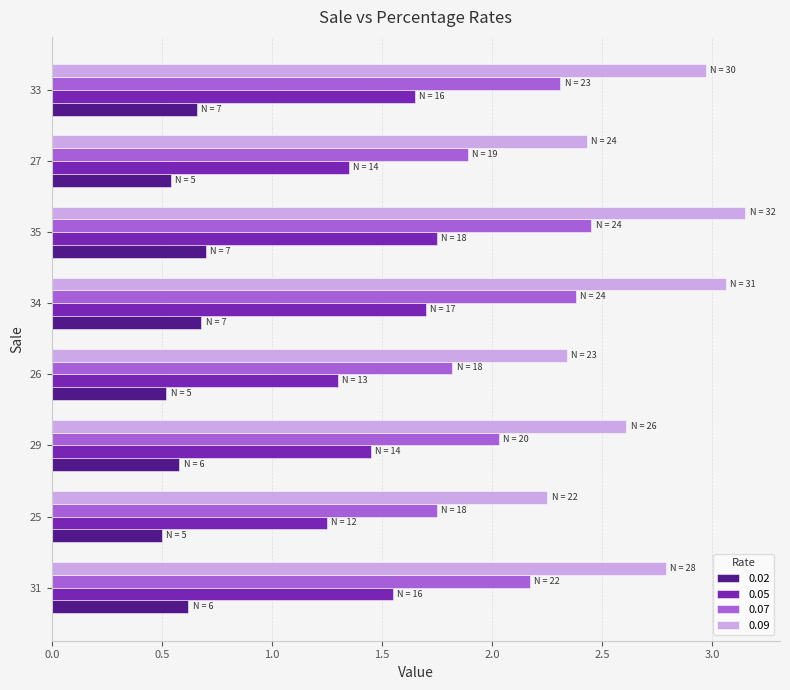

Count the 0.02 values in the range 0 to 1.

8